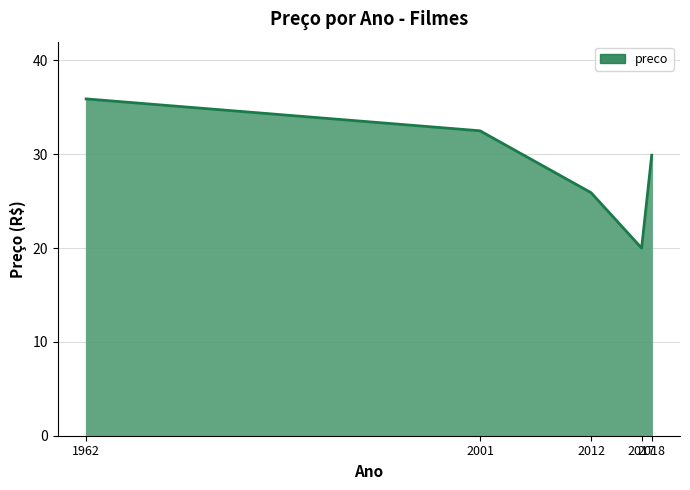

What is the difference between the second highest and second lowest values?

6.6